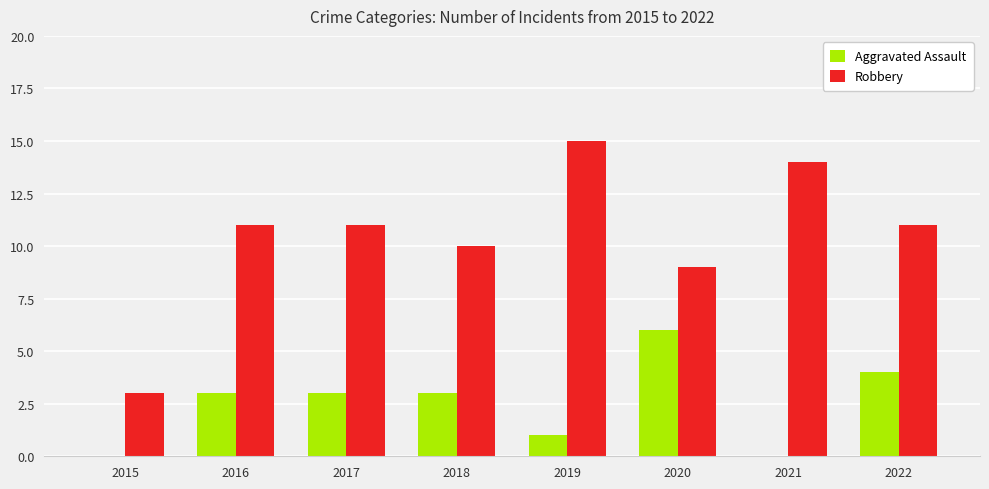

Are the bars grouped side by side (vs. stacked)?

Yes